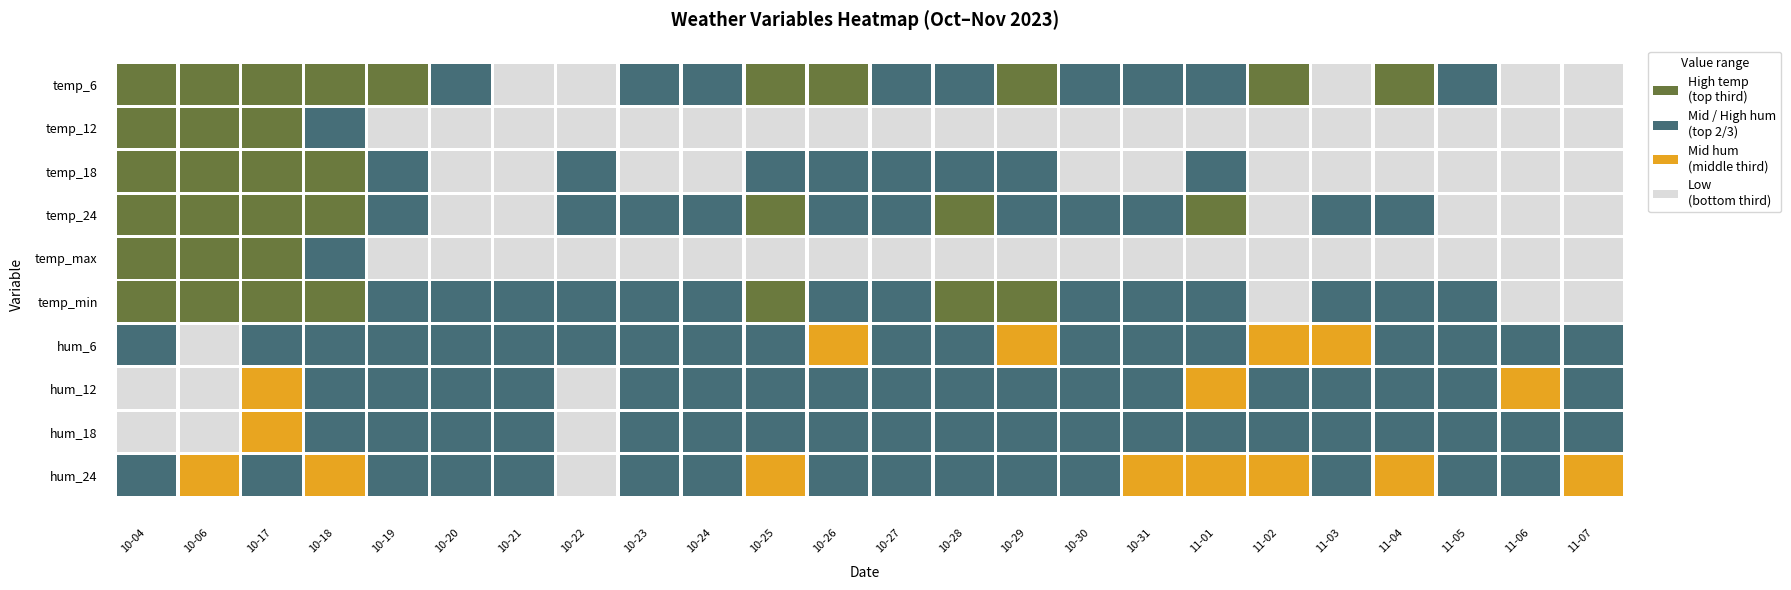

What is the approximate value of 2023-10-27 at temp_6?

8